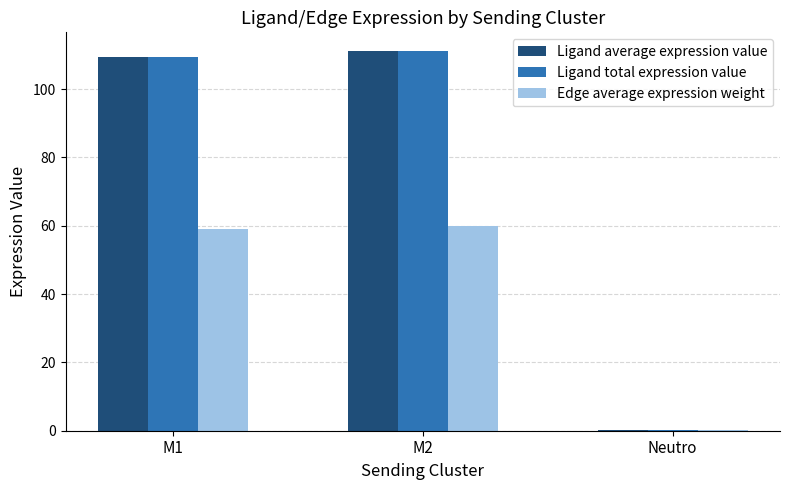

Where does the Edge average expression weight series first go above 59?

M1